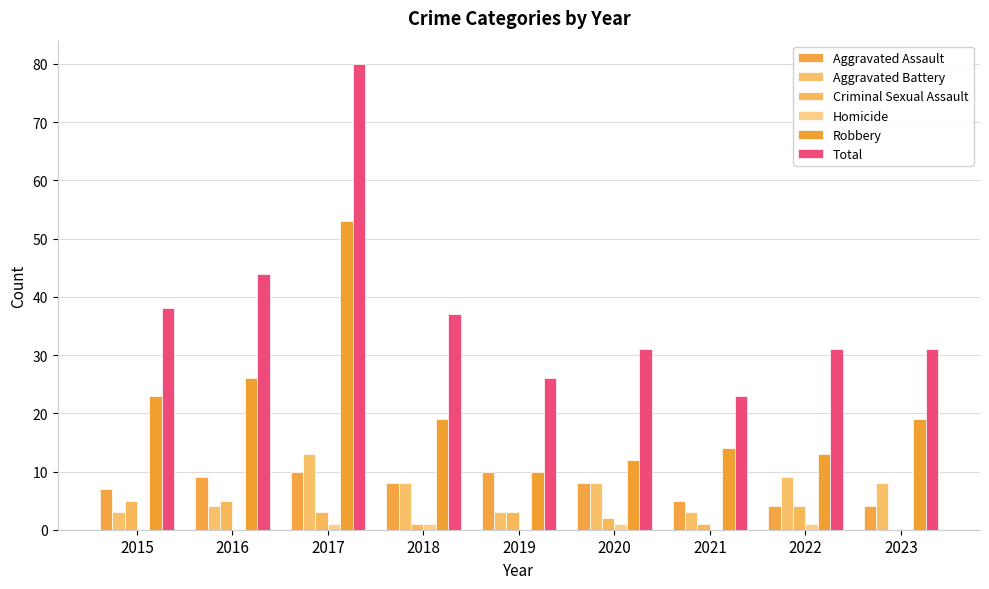

Are the bars grouped side by side (vs. stacked)?

Yes